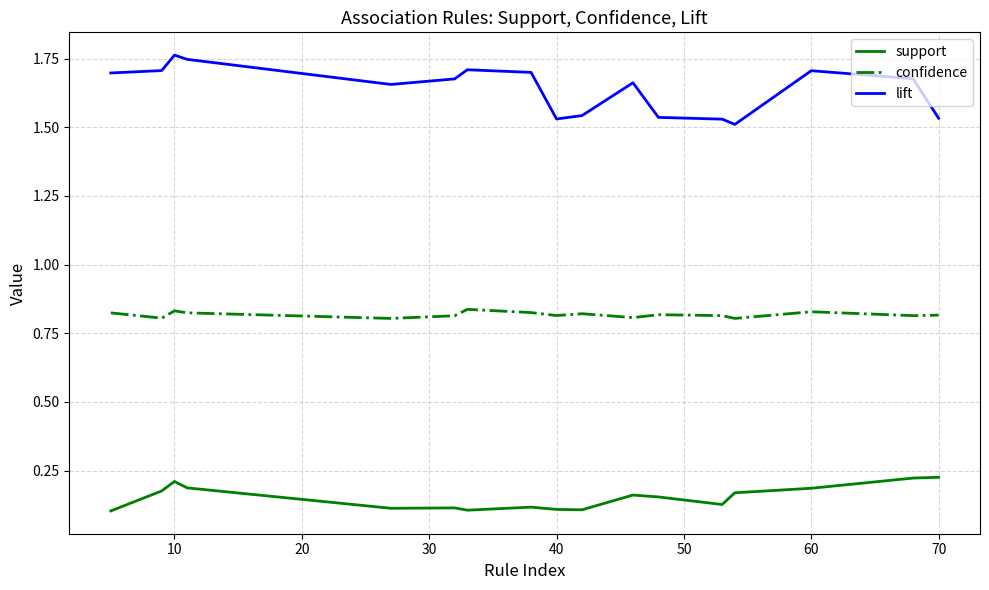

List the series in order of their peak value, lowest first.

support, confidence, lift